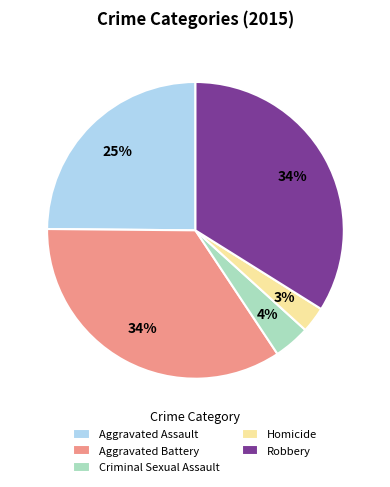

Which has a higher value, Robbery or Aggravated Assault?

Robbery